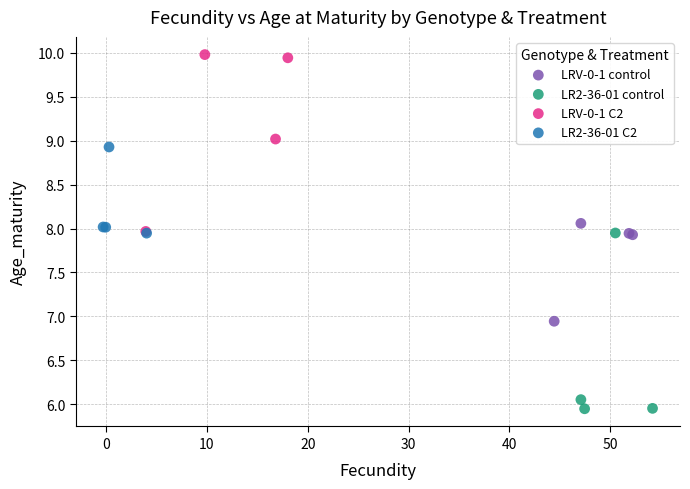

Which series contains the highest Y value?

LRV-0-1 C2